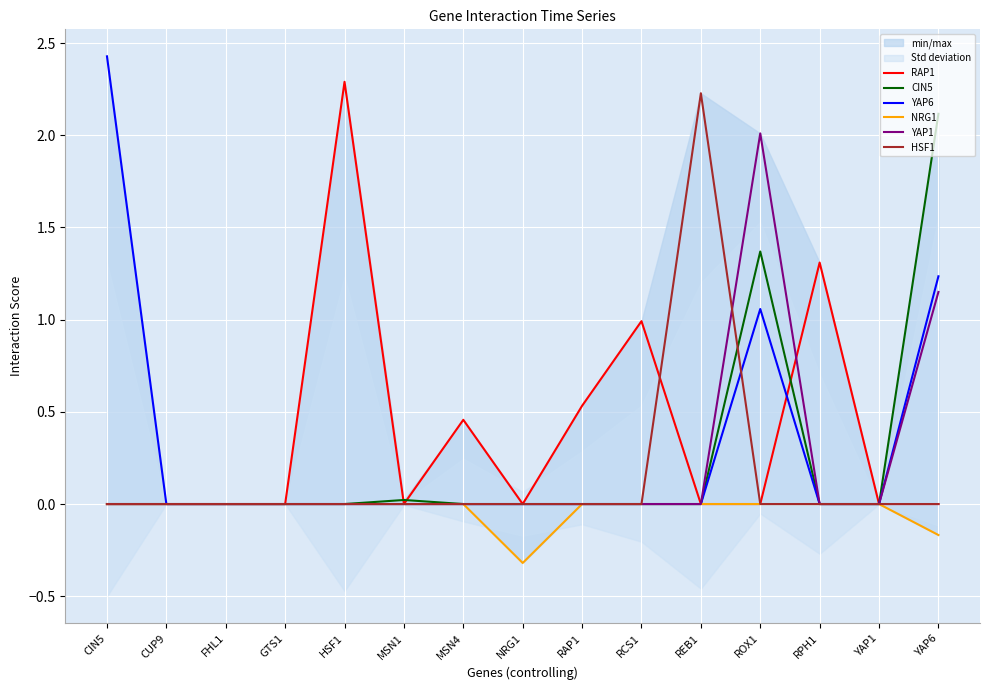

At which category does CIN5 reach its first local peak?

MSN1